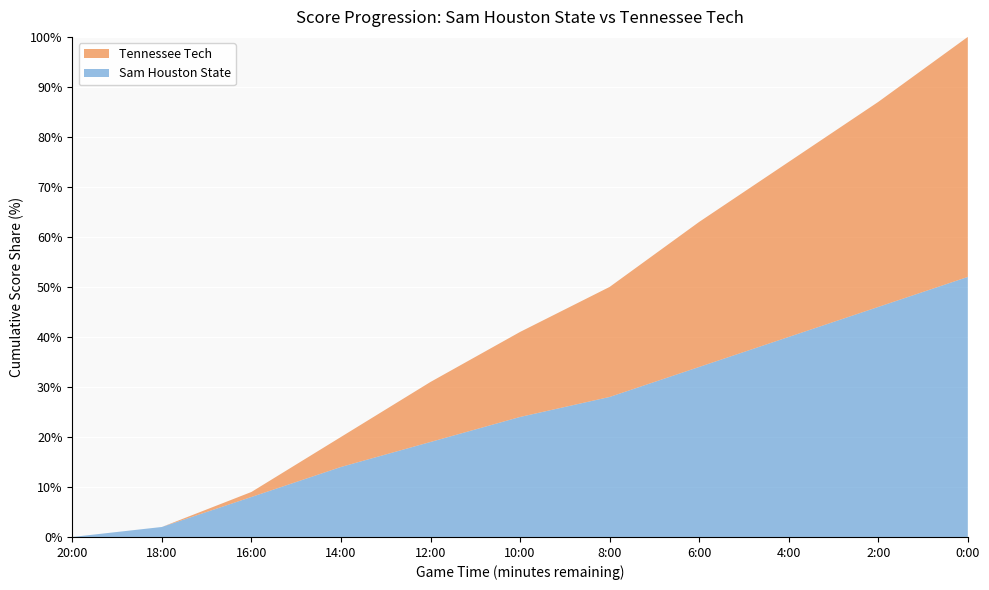

The value of Sam Houston State at 10:00 is 24. True or false?

True